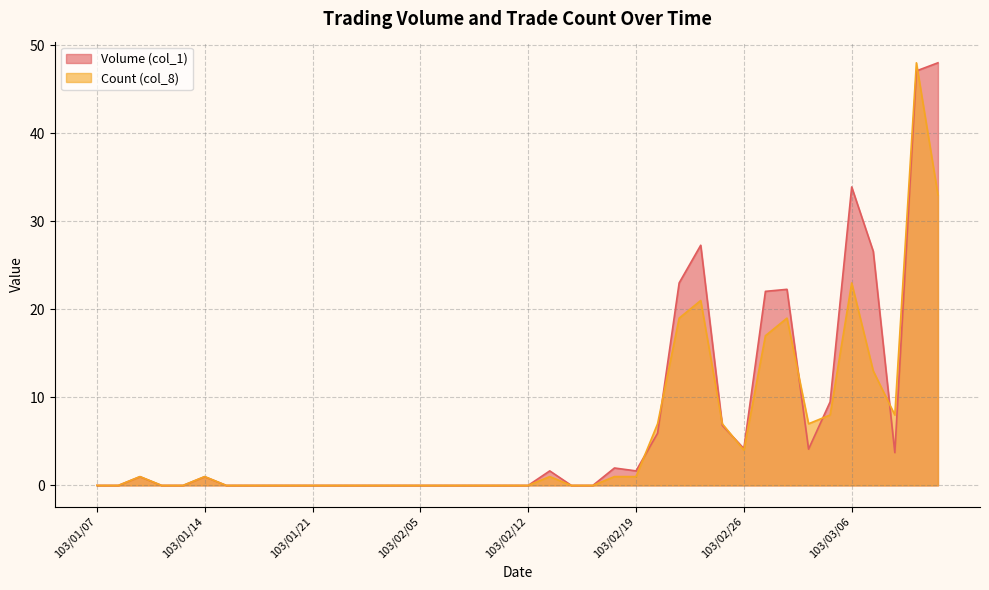

Rank the categories by Count (col_8) value from highest to lowest.

103/03/11, 103/03/12, 103/03/06, 103/02/24, 103/02/21, 103/03/03, 103/02/27, 103/03/07, 103/03/05, 103/03/10, 103/02/20, 103/02/25, 103/03/04, 103/02/26, 103/01/09, 103/01/14, 103/02/13, 103/02/18, 103/02/19, 103/01/07, 103/01/08, 103/01/10, 103/01/13, 103/01/15, 103/01/16, 103/01/17, 103/01/20, 103/01/21, 103/01/22, 103/01/23, 103/01/24, 103/01/27, 103/02/05, 103/02/06, 103/02/07, 103/02/10, 103/02/11, 103/02/12, 103/02/14, 103/02/17